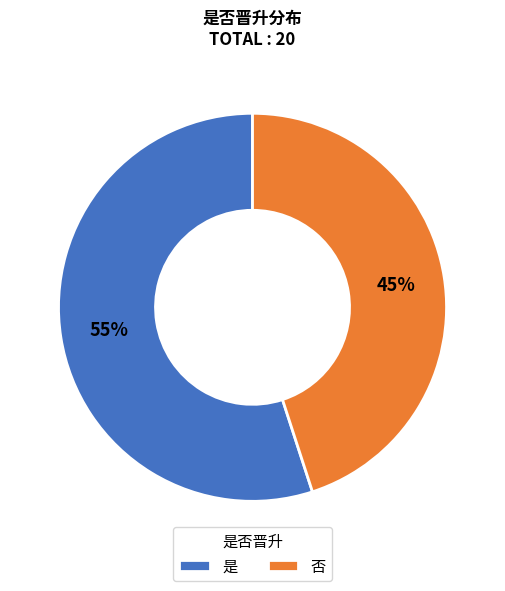

Is there any slice that represents more than half of the pie?

Yes